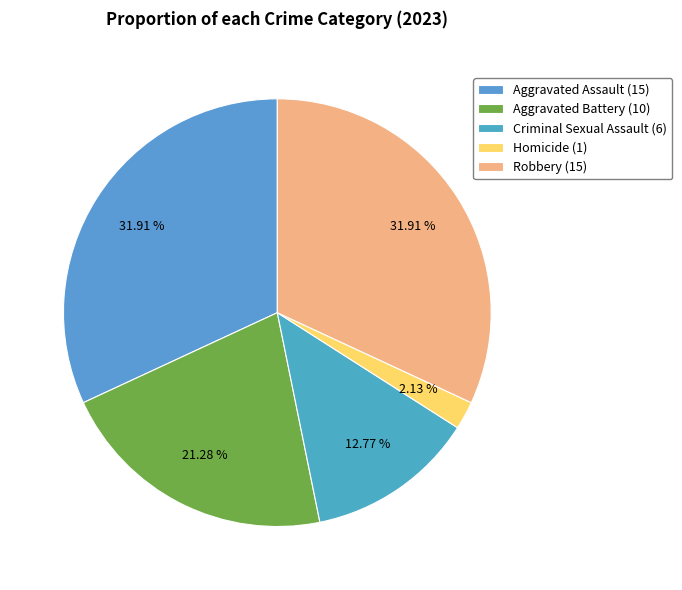

To the nearest percent, what is the average slice percentage?

20%